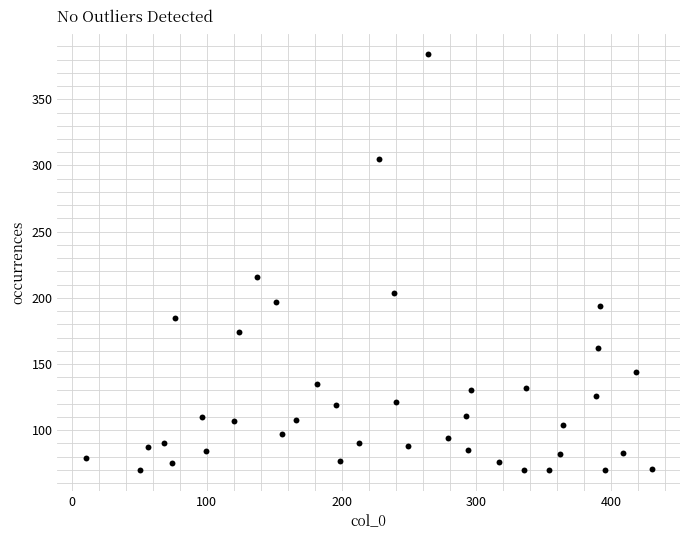

What Y value in the scatter plot is closest to 227?

216